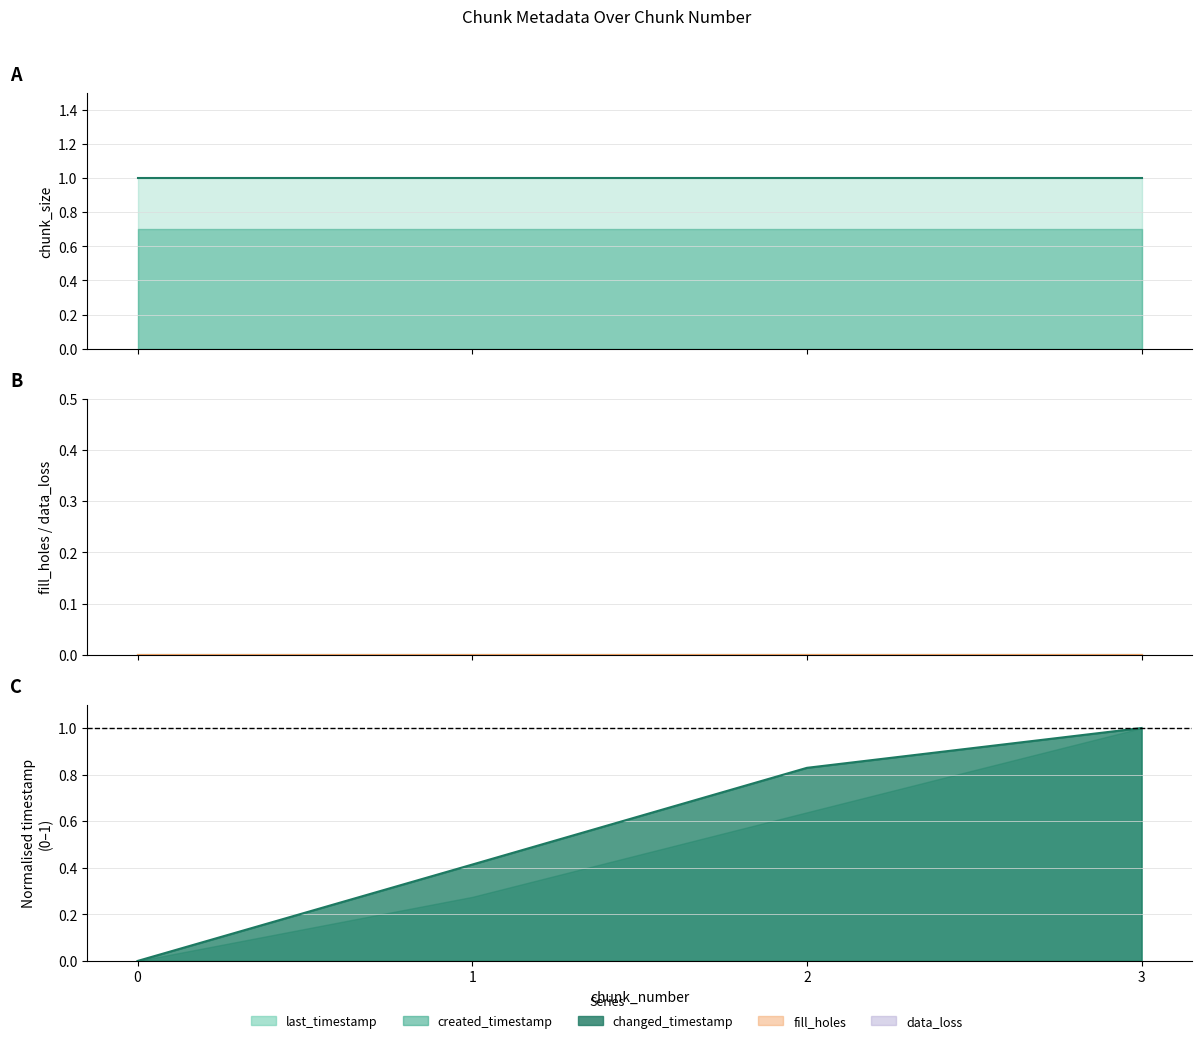

True or false: chunk_size (line) and fill_holes (line) cross at least once.

False